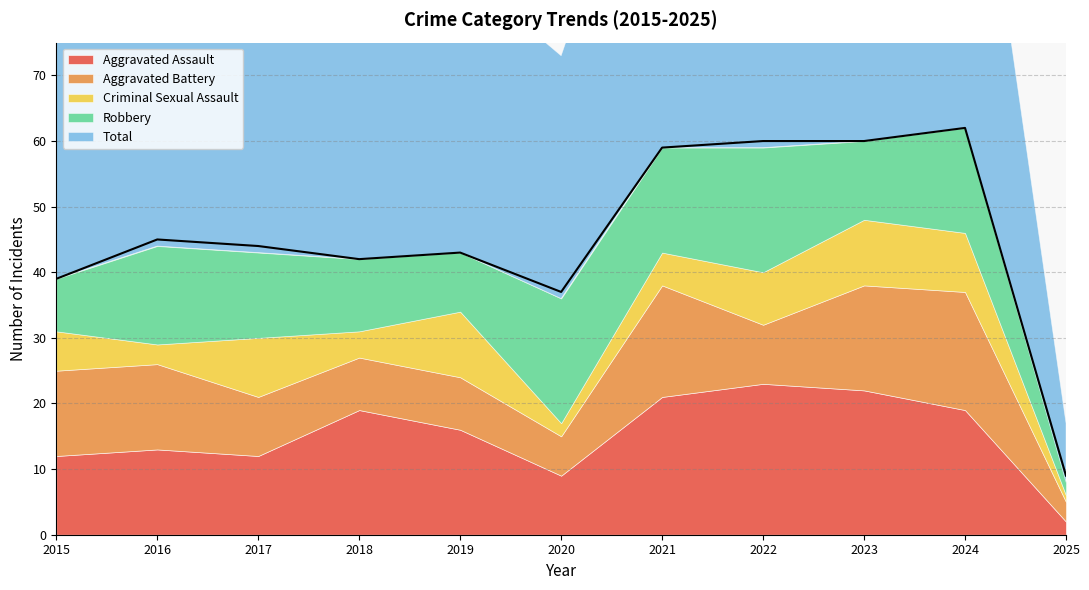

The value of Aggravated Battery at 2024 is 11. True or false?

False